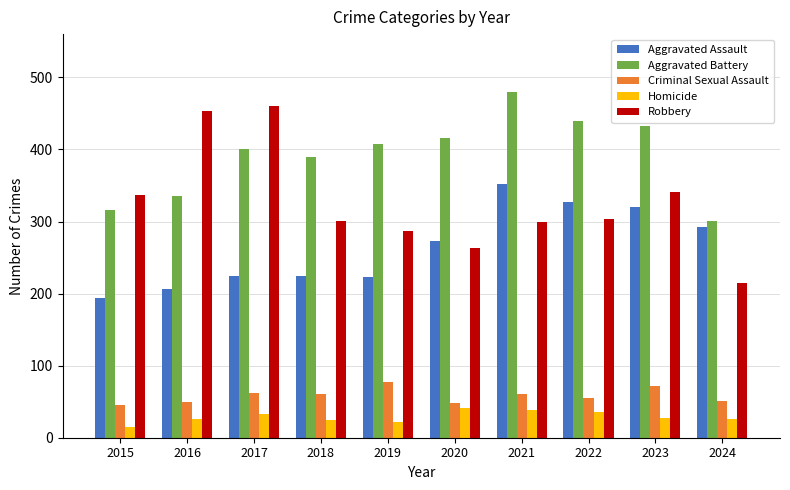

What is the difference between the highest and lowest values at 2021?

441